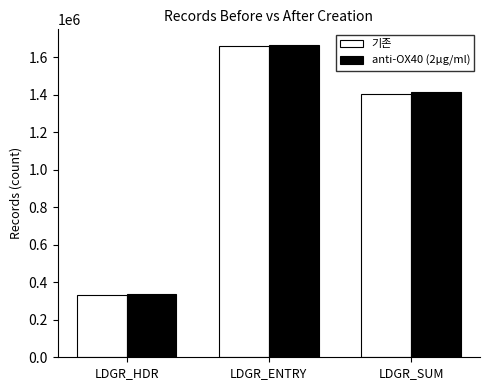

What is the sum of the anti-OX40 (2μg/ml) values at LDGR_HDR and LDGR_ENTRY?

2000420